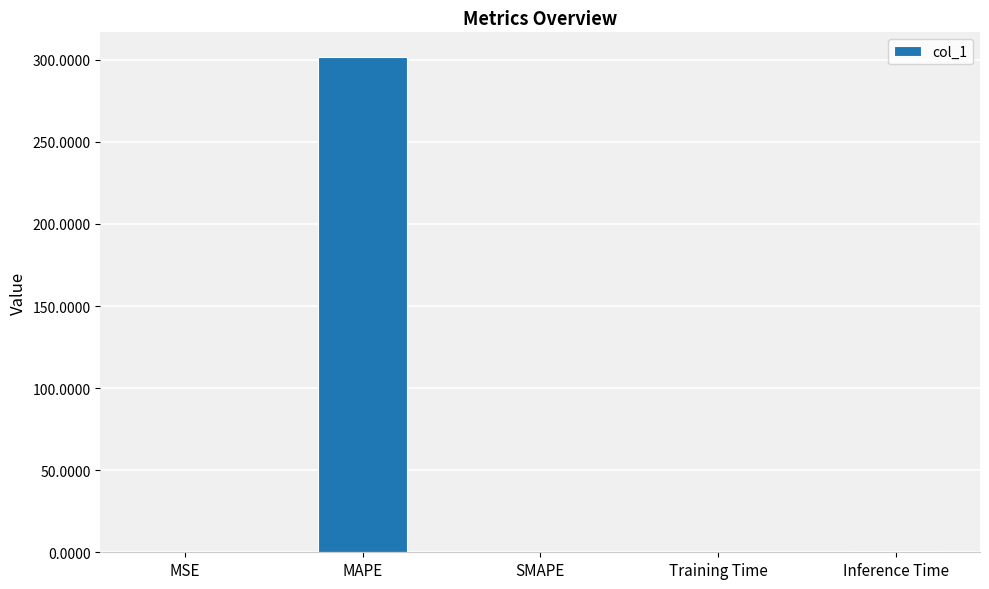

What is the greatest value displayed?

301.6